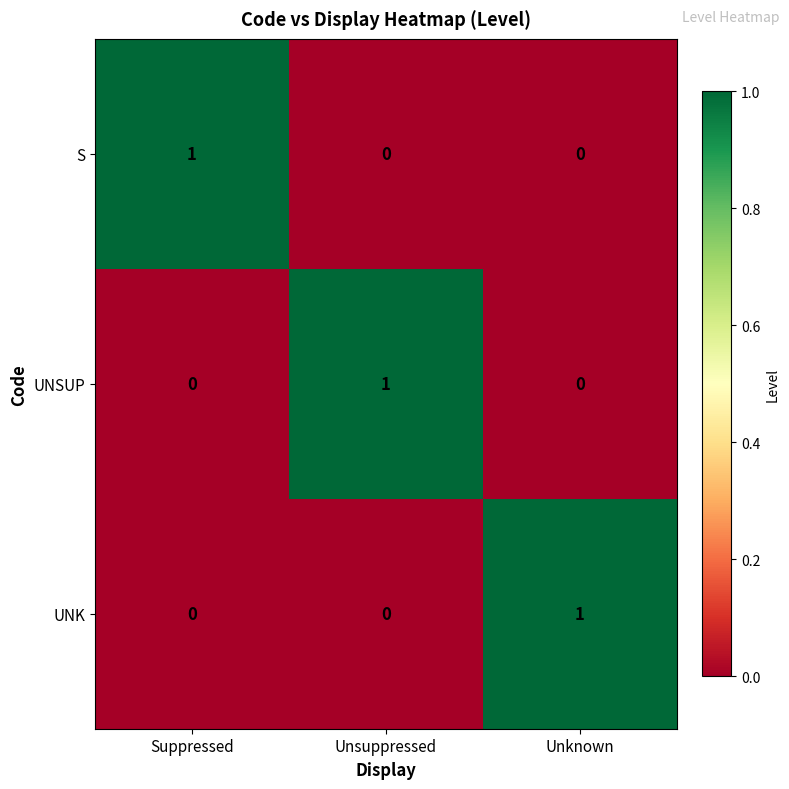

How many data points does each series have?

3